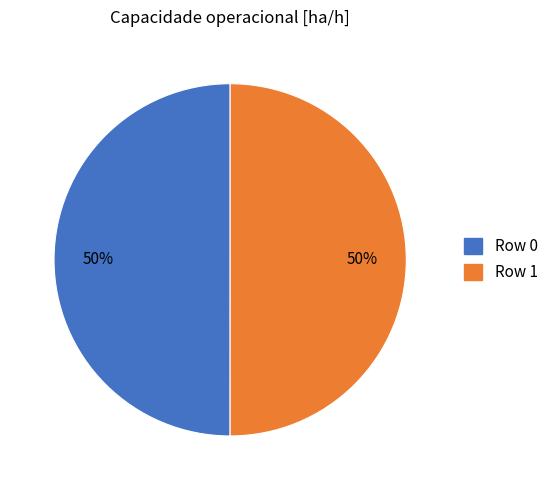

To the nearest percent, what is the combined percentage of Row 0 and Row 1?

100%